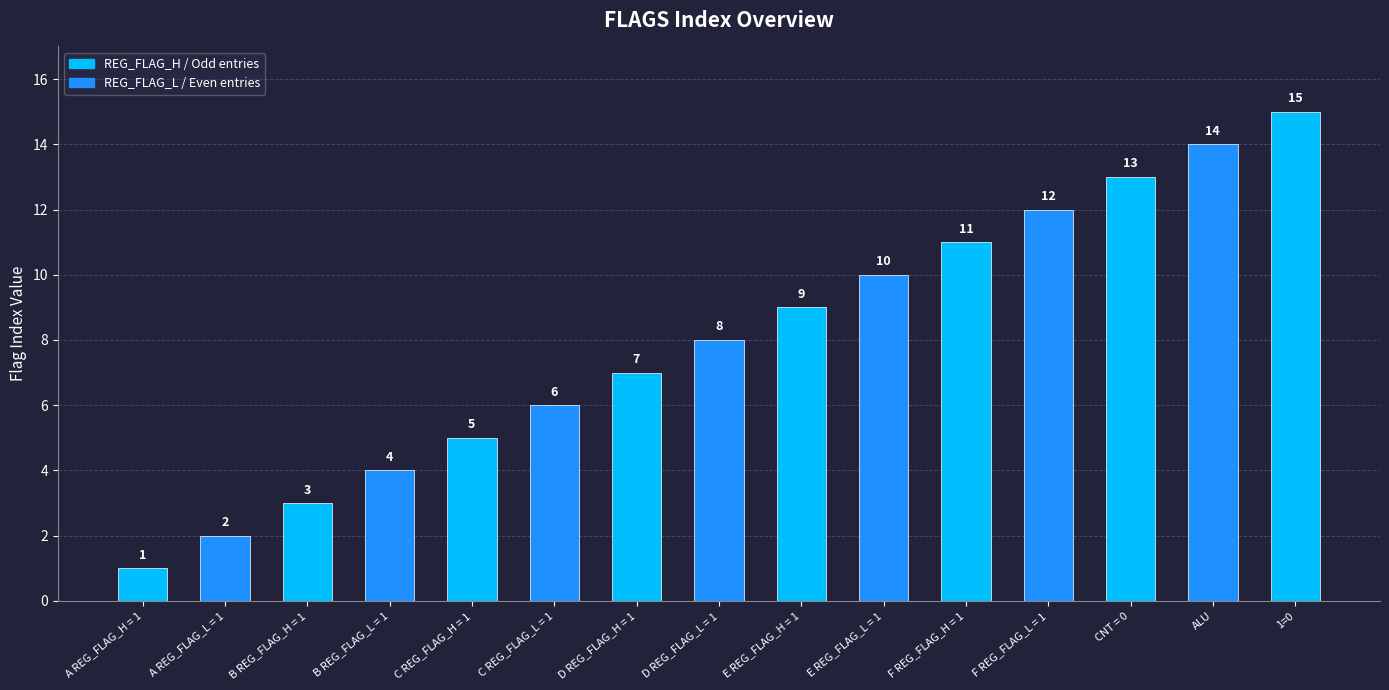

How many bars are there in total?

15